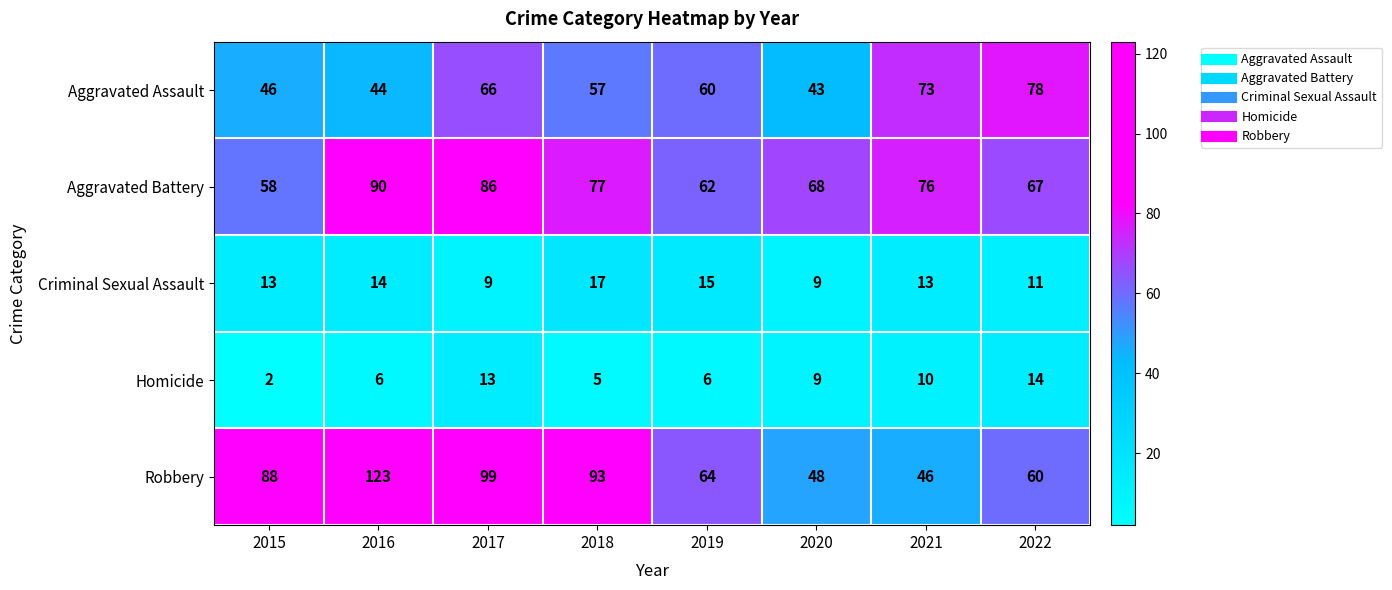

Is it true that Criminal Sexual Assault equals 15 at 2019?

True